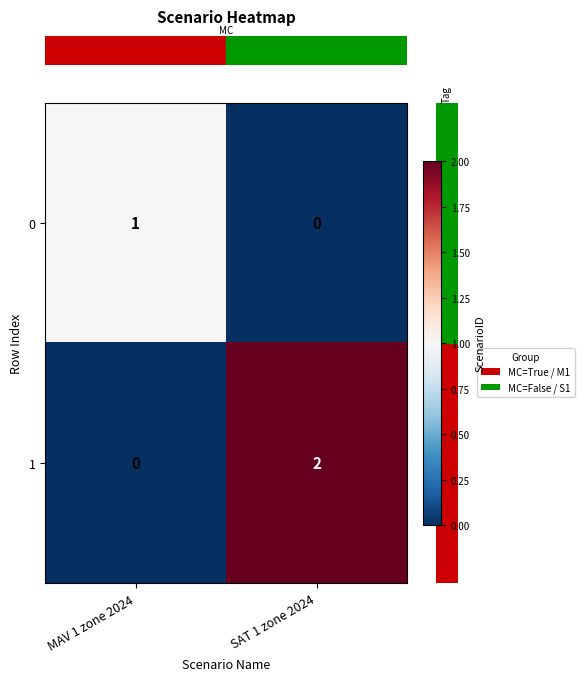

Rank the categories by 0 value from lowest to highest.

SAT 1 zone 2024, MAV 1 zone 2024